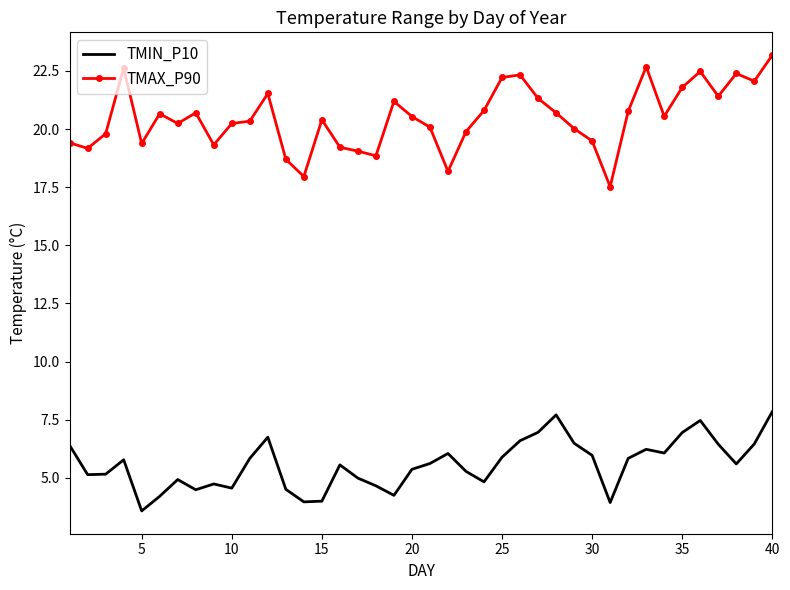

Which series has the largest total across all categories?

TMAX_P90